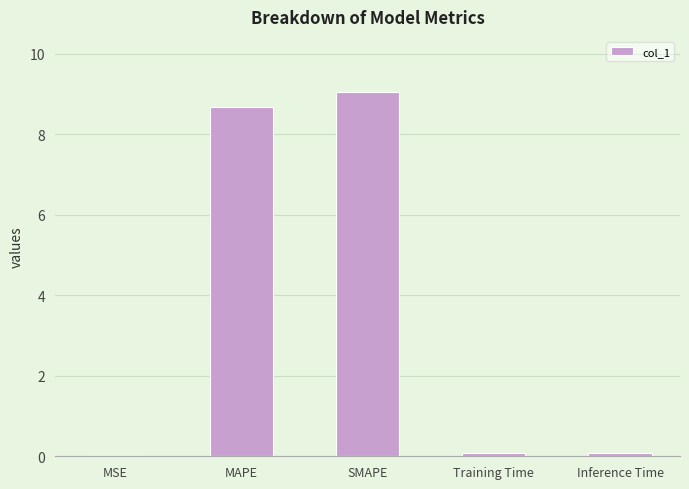

What is the sum of all values?

17.9